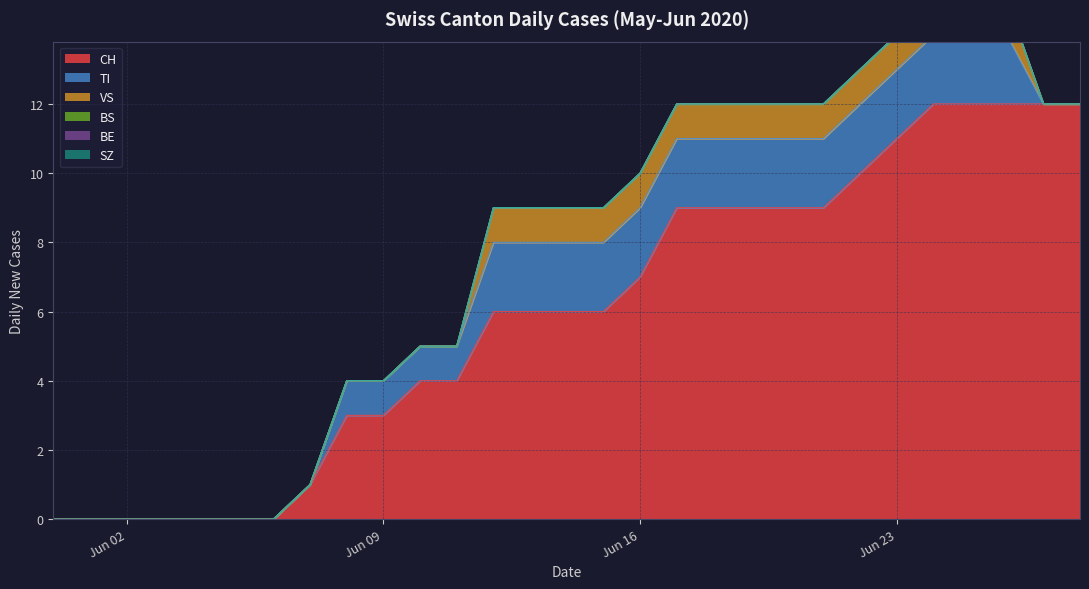

Does the chart display data point markers on the line(s)?

No